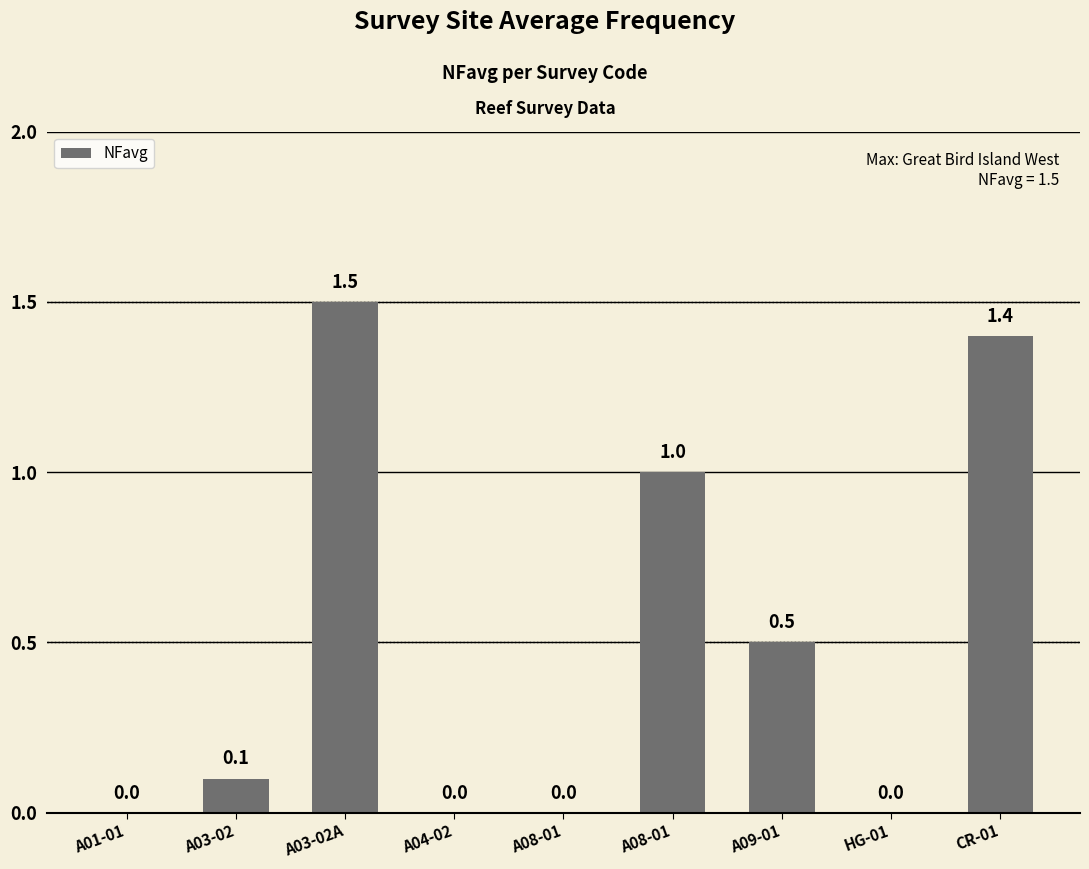

Reading left to right, what are all the values shown in this chart?

0.0	0.1	1.5	0.0	0.0	1.0	0.5	0.0	1.4